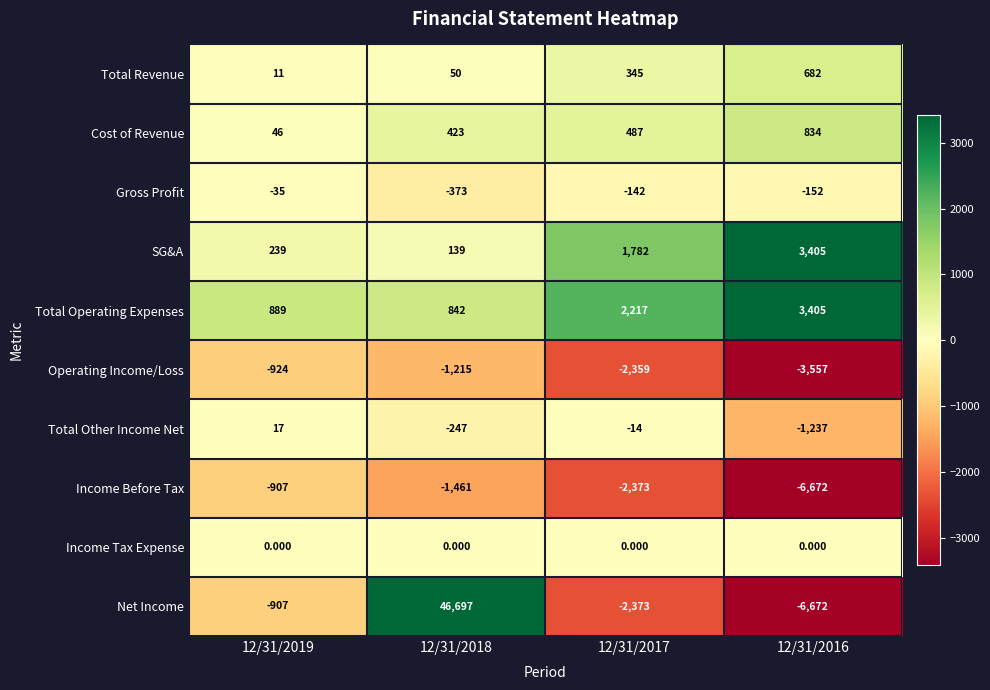

Which series has the largest total across all categories?

Net Income